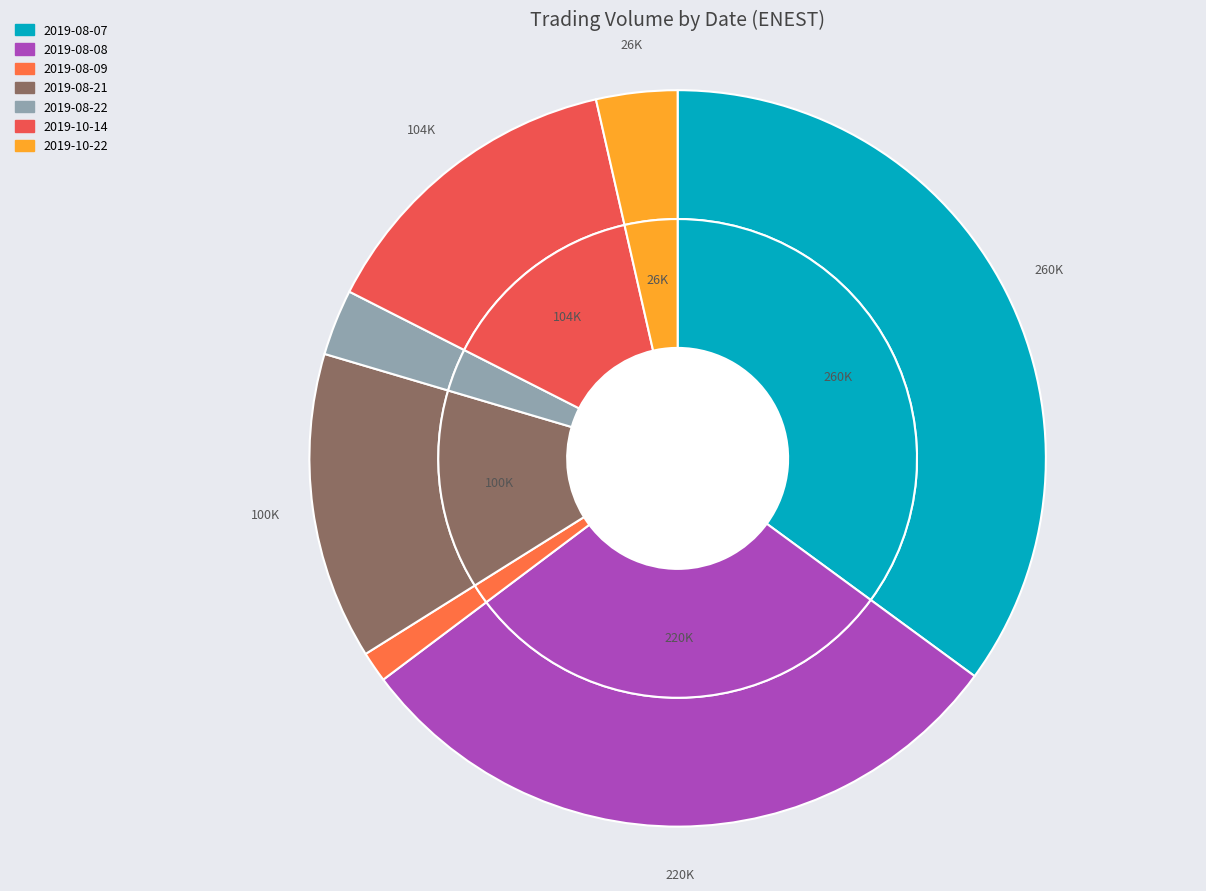

Is it true that 2019-08-22 is 1% of the pie?

False